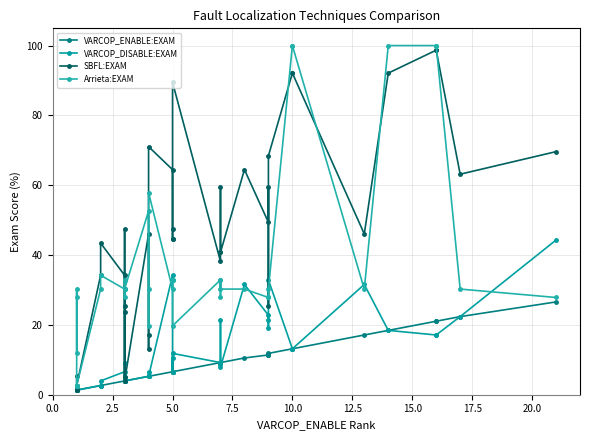

How many values in the VARCOP_ENABLE:EXAM series are below 6?

18